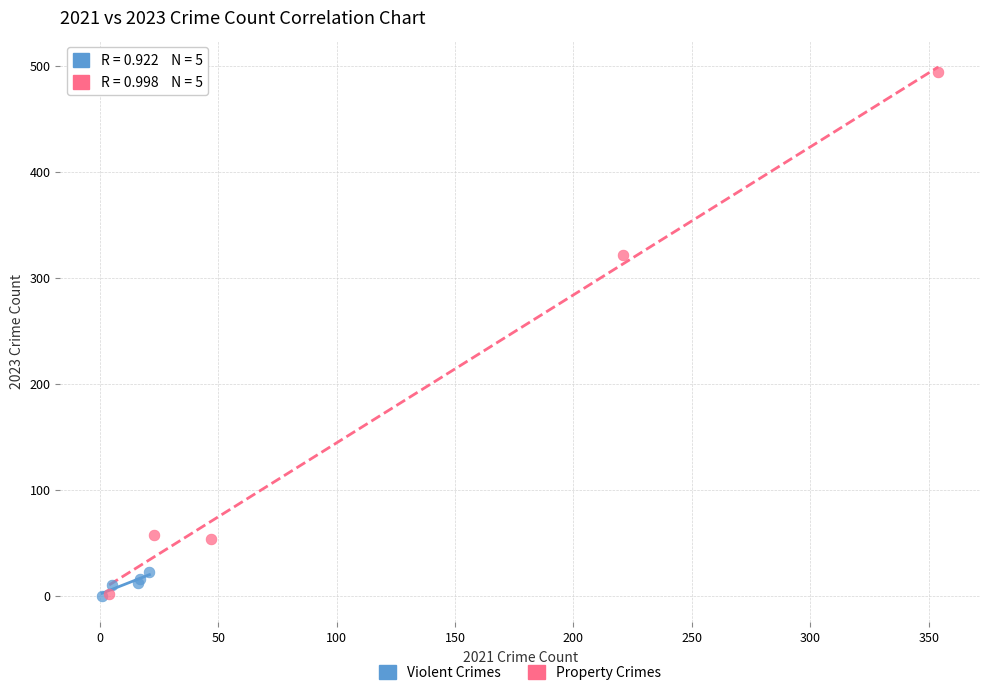

Which series reaches the maximum Y coordinate?

Property Crimes